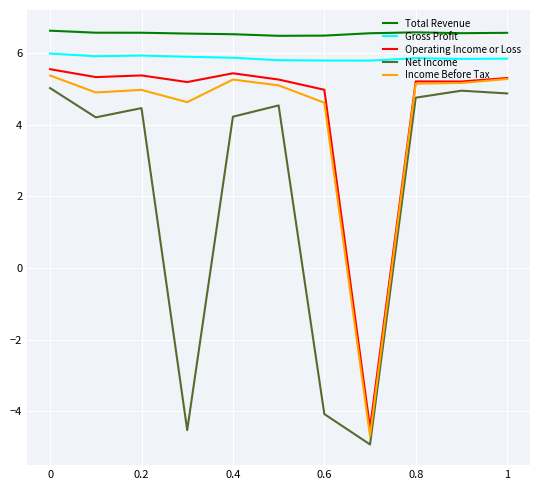

Which series has the largest total across all categories?

Total Revenue